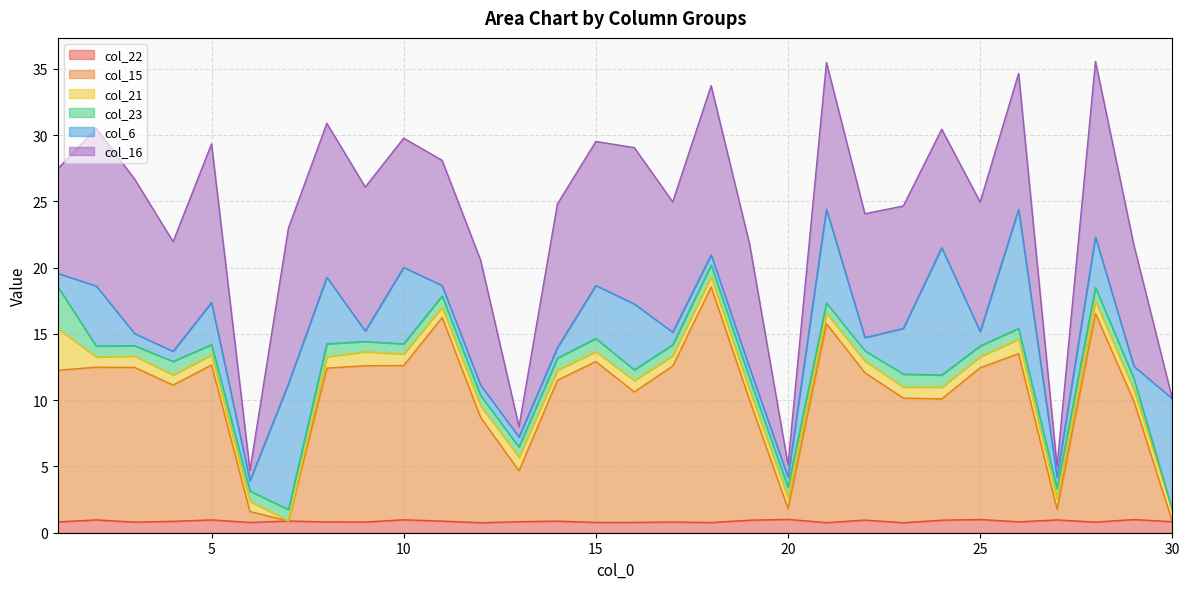

Where do col_6 and col_21 first cross each other?

1 and 2